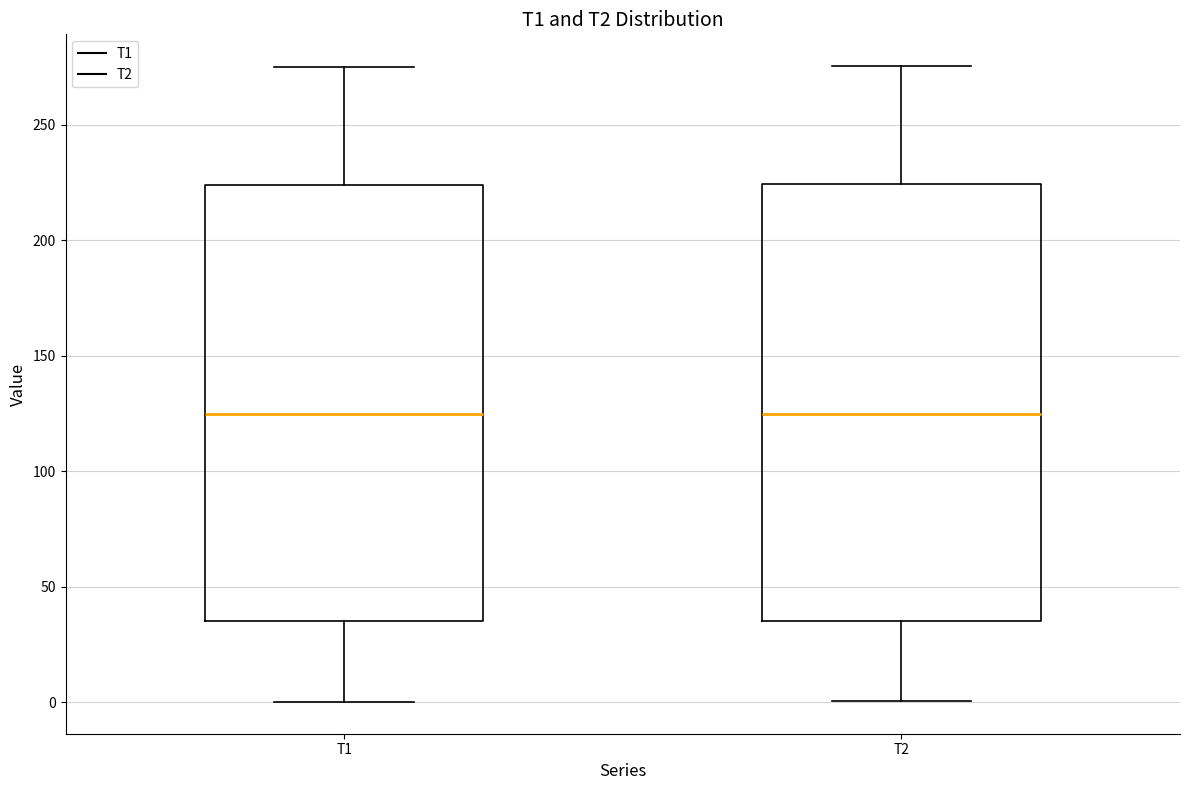

Where does the median line of the box for T1 sit on the y-axis? The values are not printed on the chart, so give them approximately, as read against the axis.

125